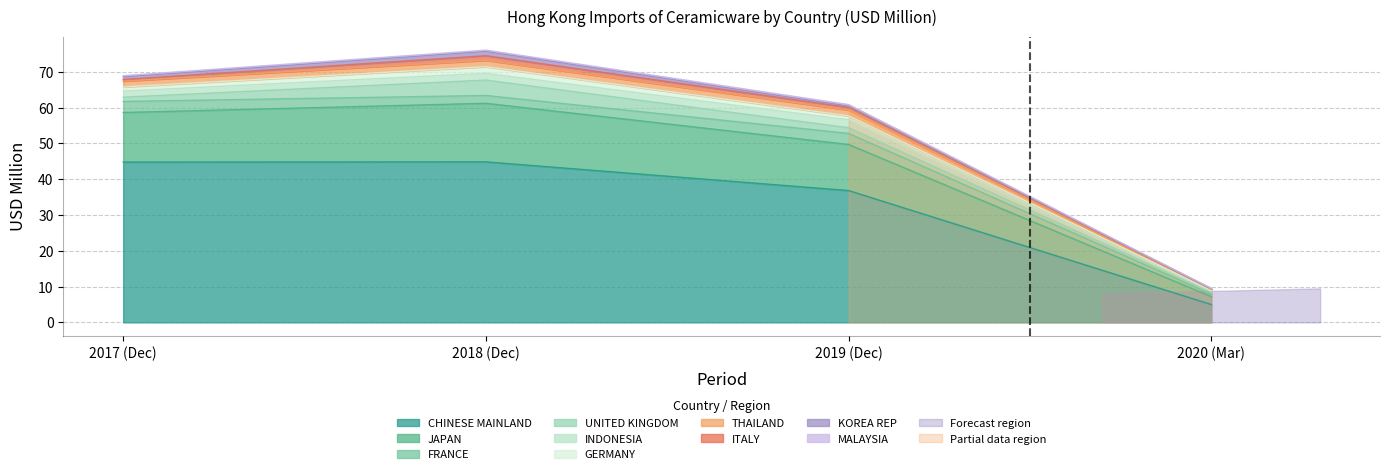

What is the label of the 9th point from the right?

JAPAN